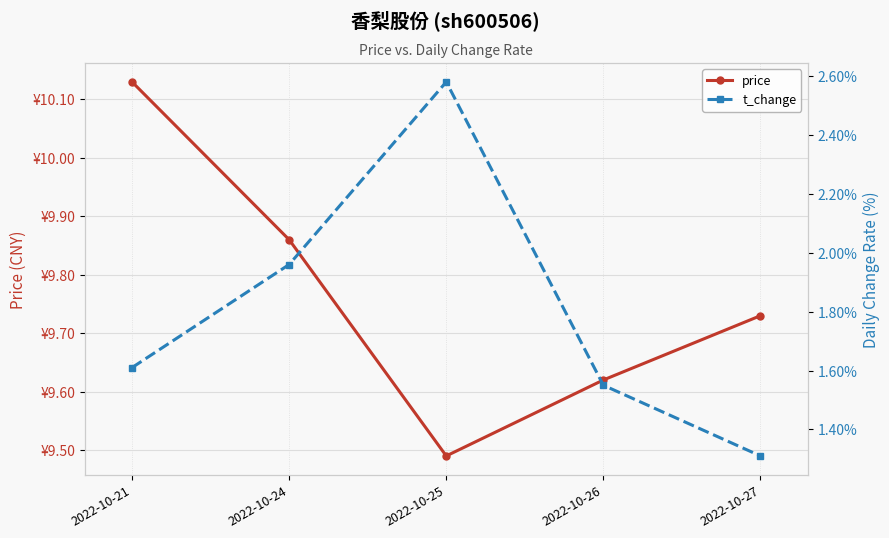

What is the sum of the price values at 2022-10-26 and 2022-10-27?

19.4